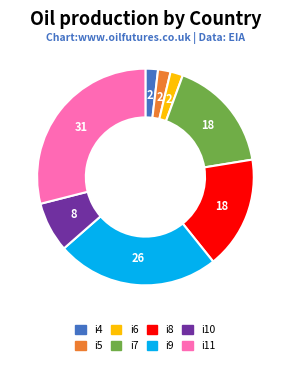

The i6 slice represents 2% of the pie. True or false?

True